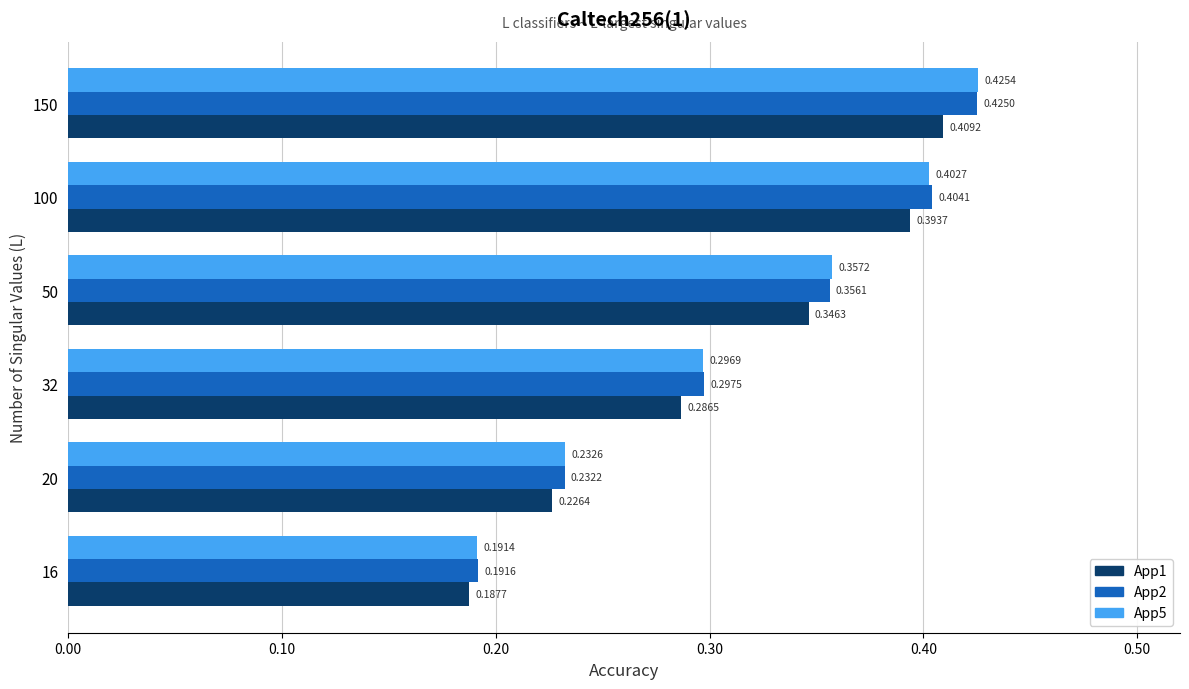

How many App5 values are between 0 and 1?

6